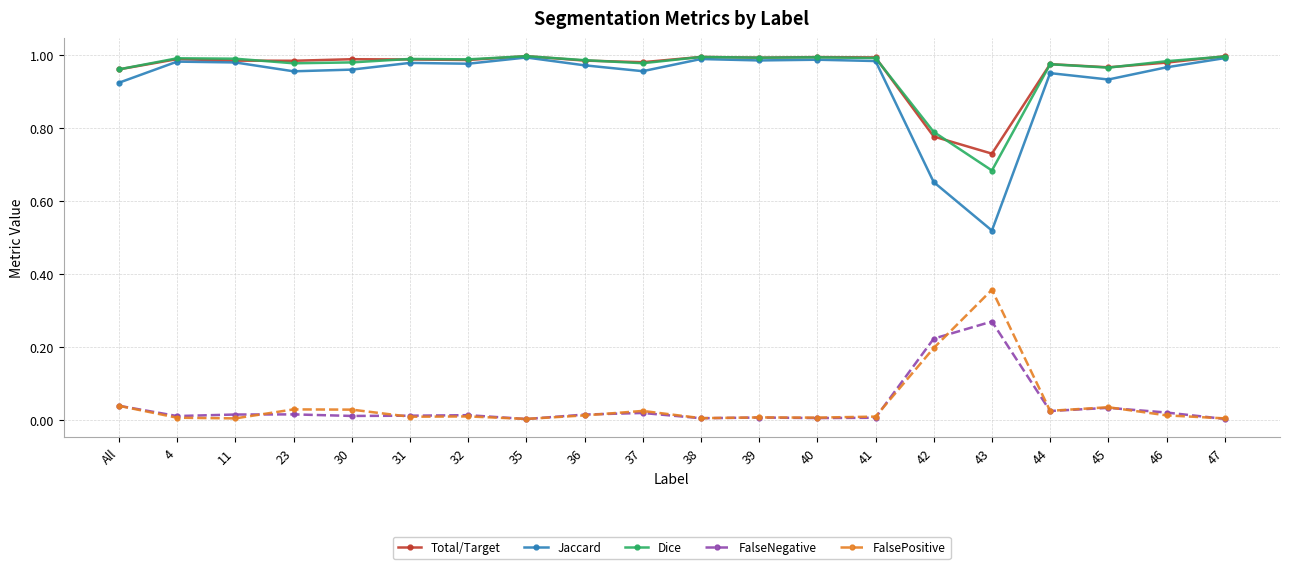

Which series changed the most between 37 and 43?

Jaccard